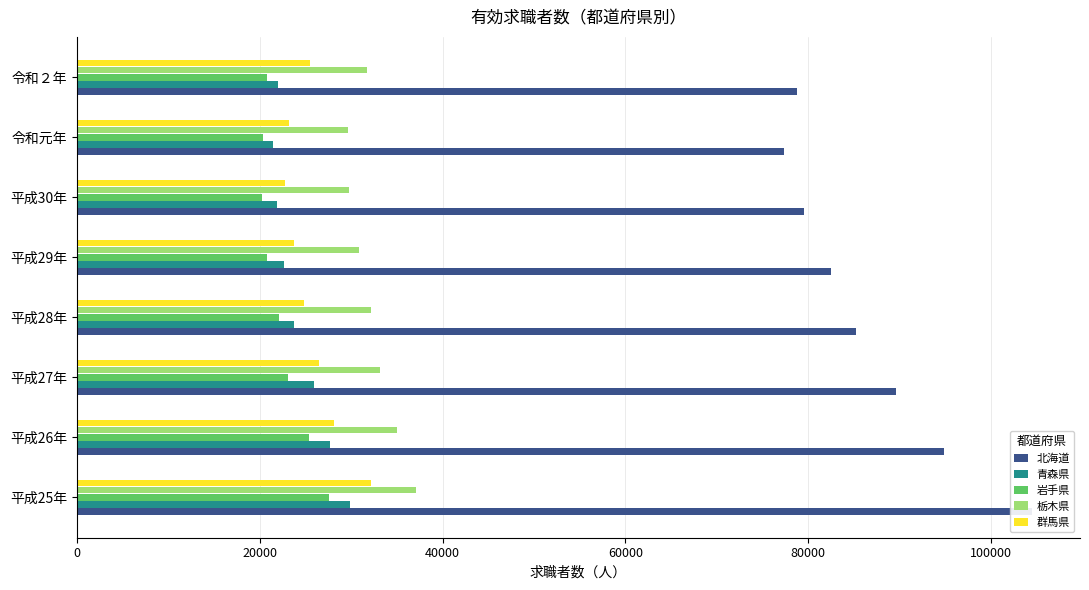

List the series in order of their peak value, lowest first.

岩手県, 青森県, 群馬県, 栃木県, 北海道